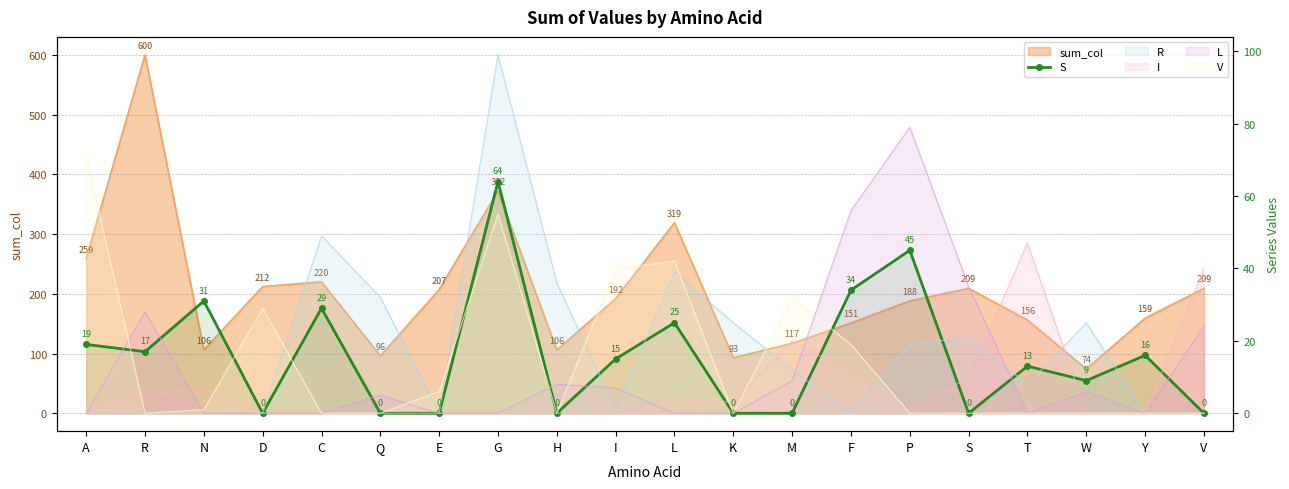

Count the number of categories in the chart.

20